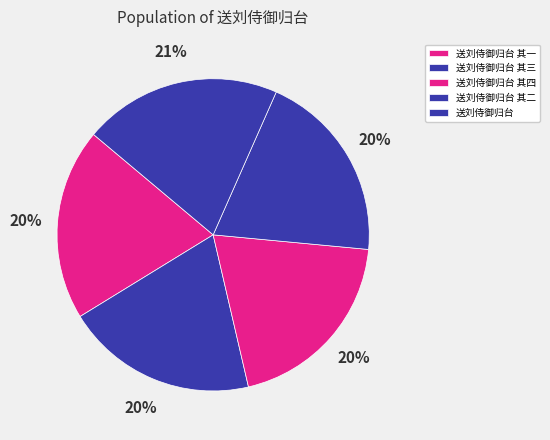

How many slices are in this pie chart?

5